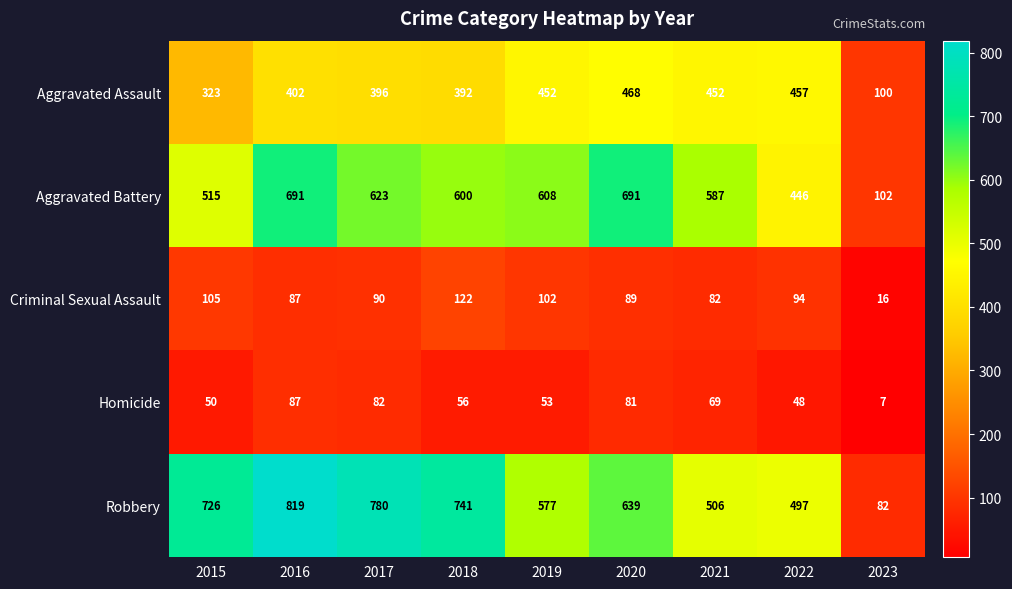

At which label is Criminal Sexual Assault closest to 69?

2021